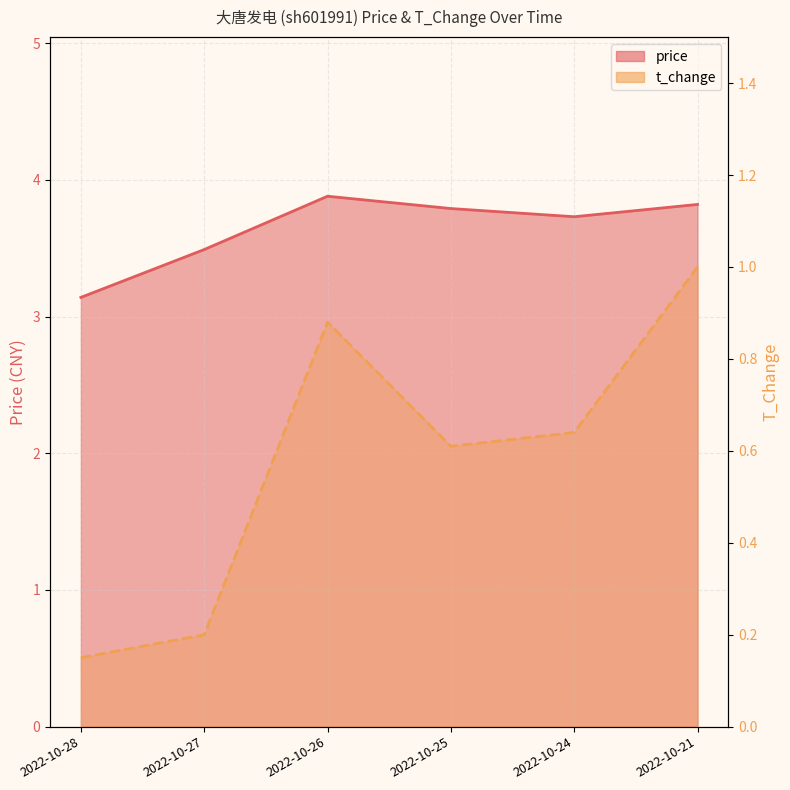

At which category does t_change reach its first local peak?

2022-10-26